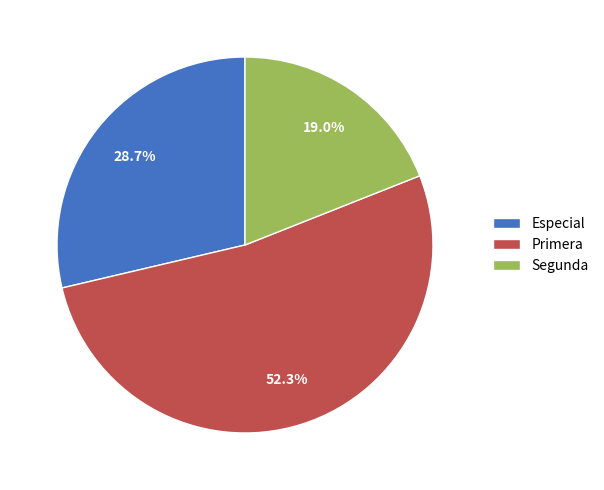

What is the largest slice in the pie chart?

Primera